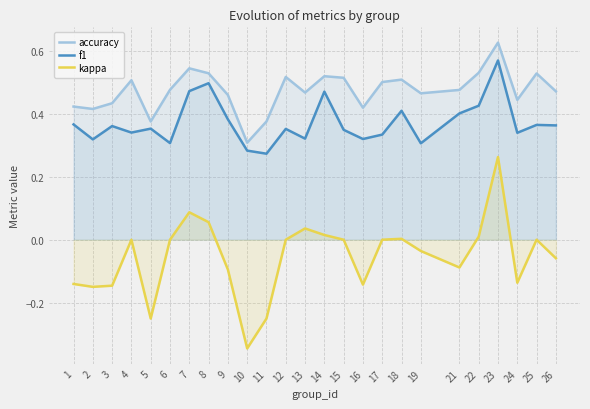

Which series has the widest spread of values?

kappa